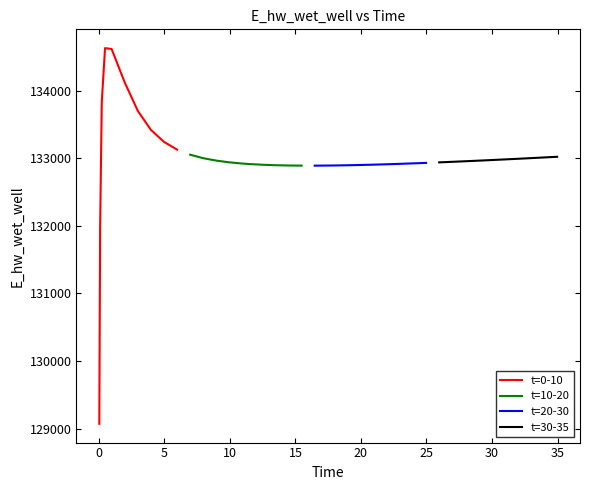

What is the highest value of the t=10-20 series?

133051.0